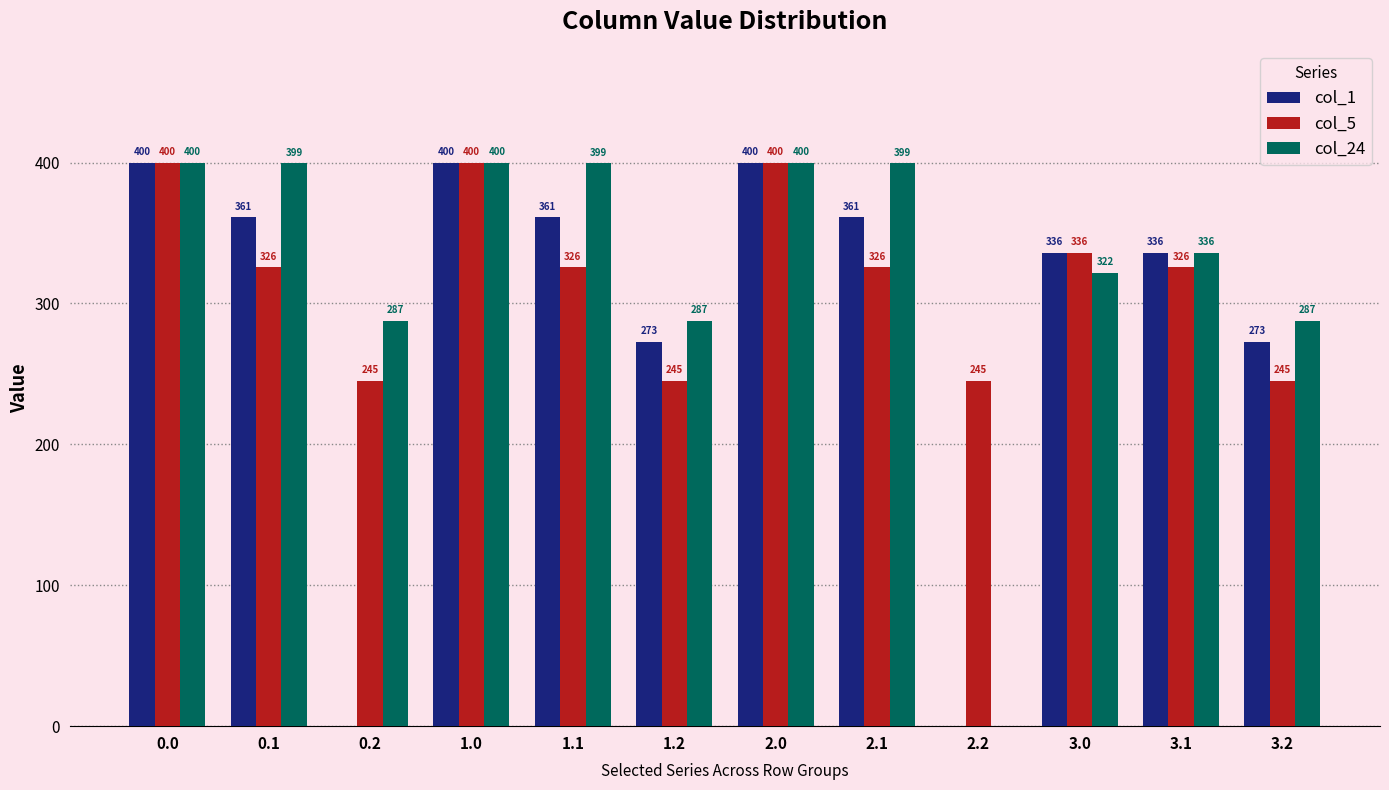

What is the sum of the col_24 values at 2.0 and 2.1?

799.4